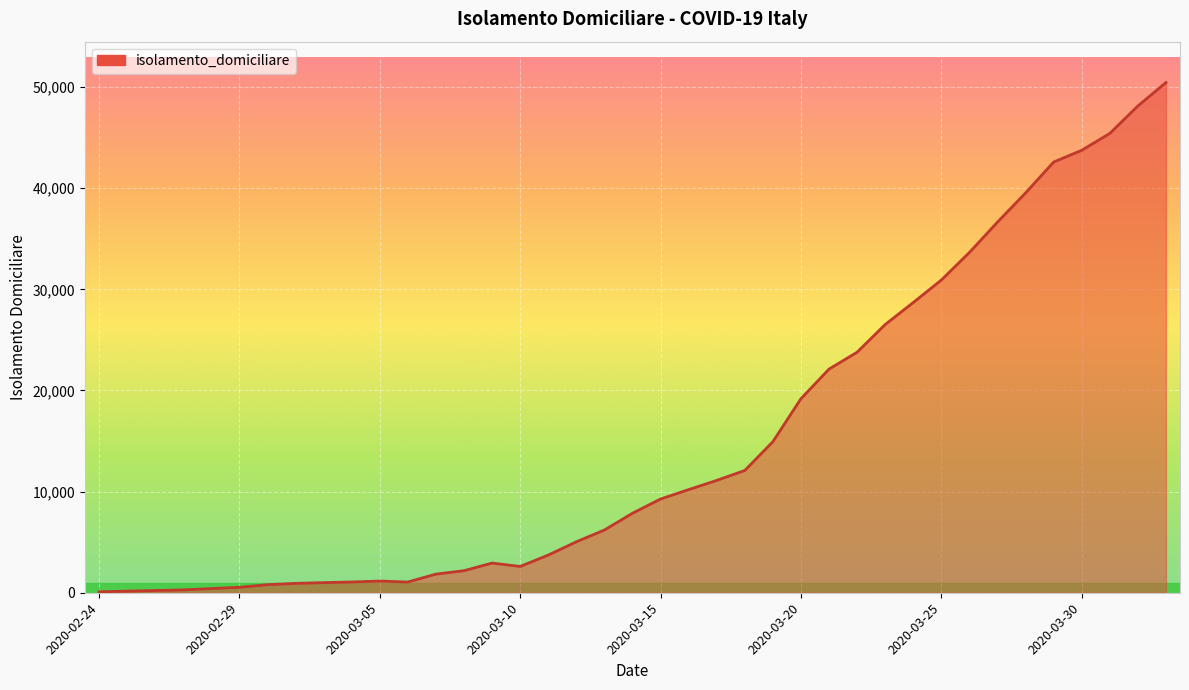

Does the chart have visible grid lines?

Yes